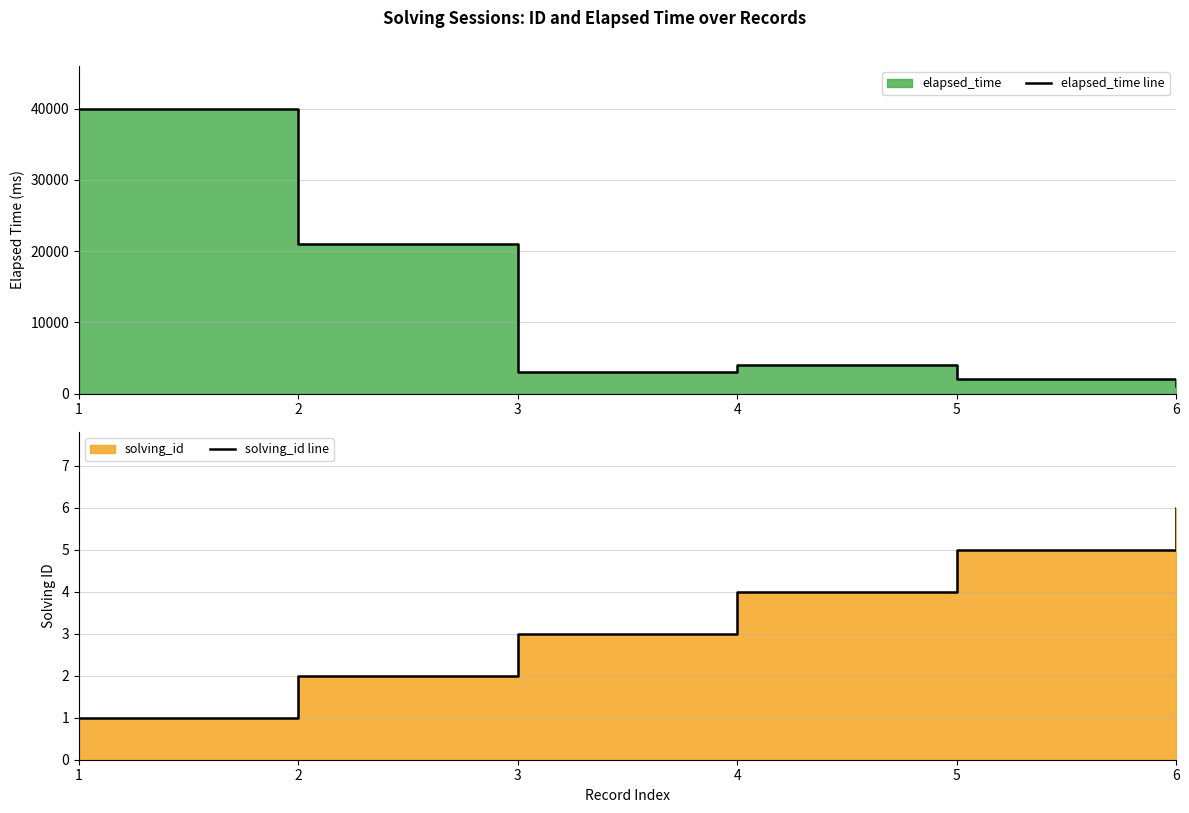

How many interior local valleys does the elapsed_time line series have?

1